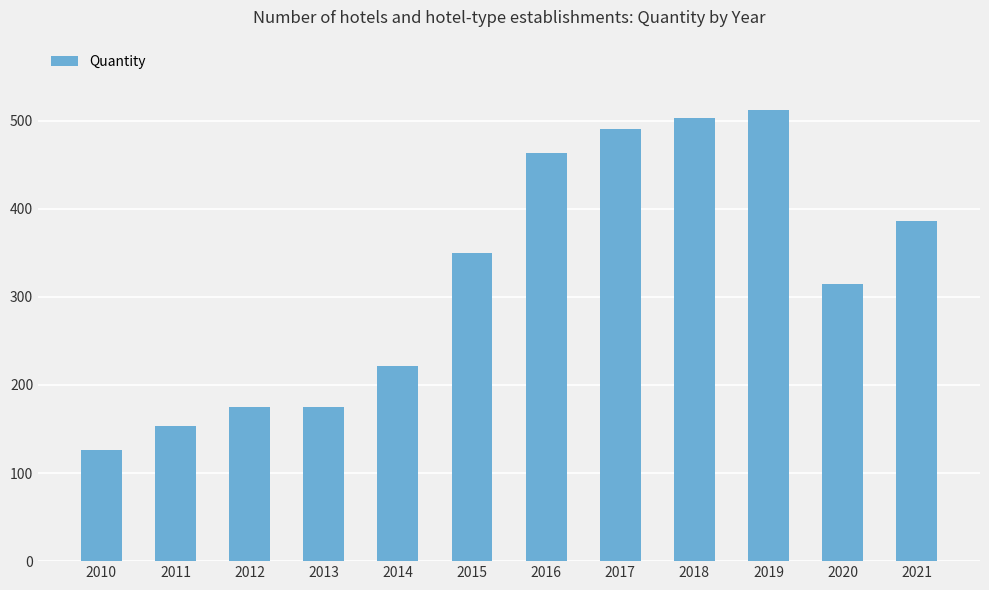

Count the number of data series in this chart.

1